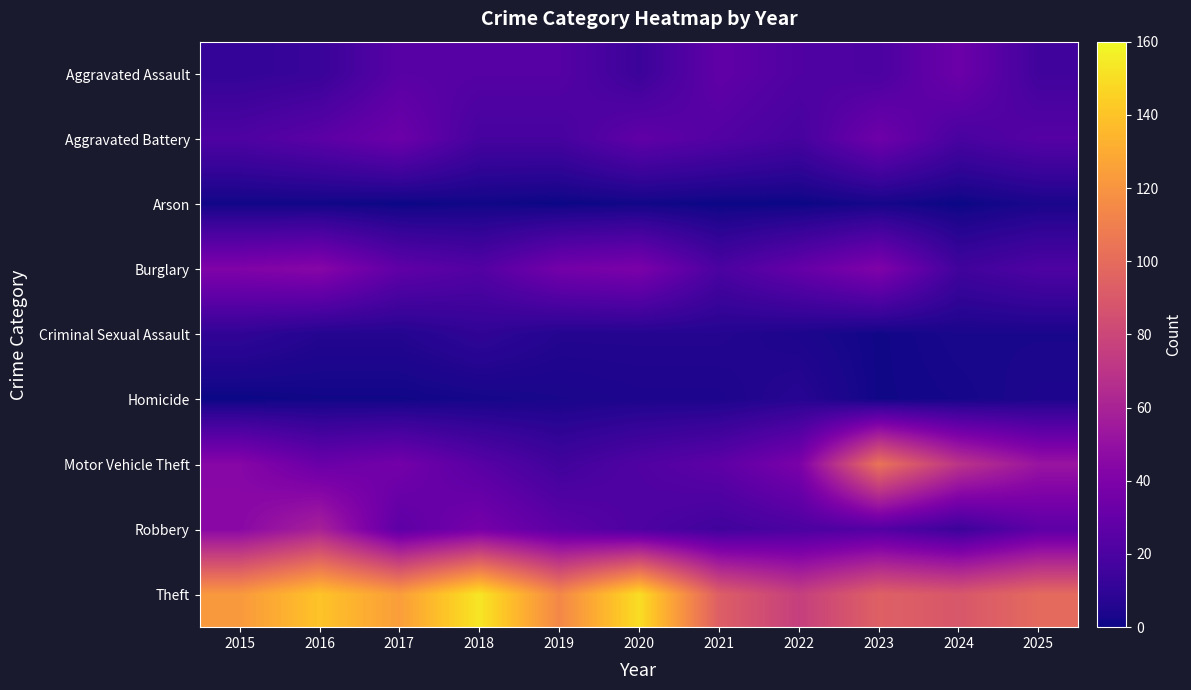

Reading left to right, list all the values displayed in this chart.

Aggravated Assault: 2015=11	2016=13	2017=25	2018=24	2019=24	2020=14	2021=28	2022=22	2023=20	2024=33	2025=16
Aggravated Battery: 2015=21	2016=26	2017=33	2018=18	2019=18	2020=28	2021=23	2022=18	2023=34	2024=19	2025=24
Arson: 2015=1	2016=1	2017=0	2018=1	2019=0	2020=1	2021=0	2022=0	2023=2	2024=0	2025=3
Burglary: 2015=41	2016=44	2017=28	2018=23	2019=36	2020=39	2021=20	2022=30	2023=41	2024=16	2025=21
Criminal Sexual Assault: 2015=10	2016=6	2017=6	2018=10	2019=6	2020=6	2021=6	2022=4	2023=1	2024=3	2025=3
Homicide: 2015=0	2016=1	2017=1	2018=2	2019=3	2020=4	2021=4	2022=7	2023=1	2024=2	2025=4
Motor Vehicle Theft: 2015=44	2016=32	2017=36	2018=25	2019=16	2020=22	2021=27	2022=39	2023=104	2024=70	2025=52
Robbery: 2015=45	2016=59	2017=27	2018=37	2019=27	2020=21	2021=16	2022=20	2023=23	2024=14	2025=27
Theft: 2015=122	2016=140	2017=124	2018=153	2019=114	2020=150	2021=93	2022=76	2023=94	2024=89	2025=99